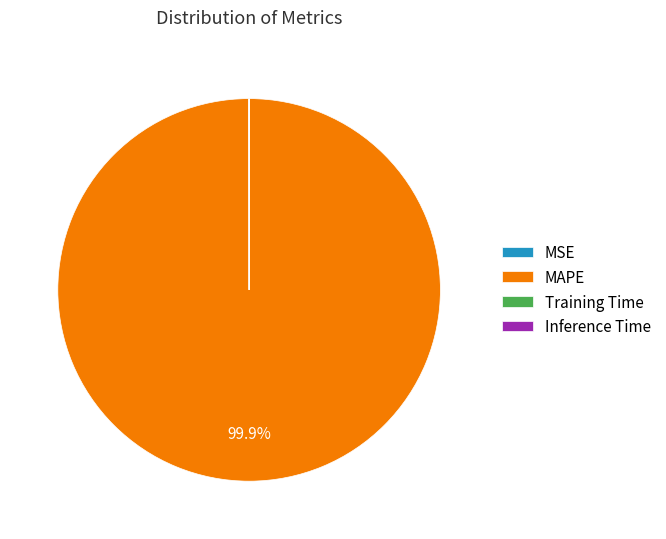

Is MAPE the majority of the pie?

Yes